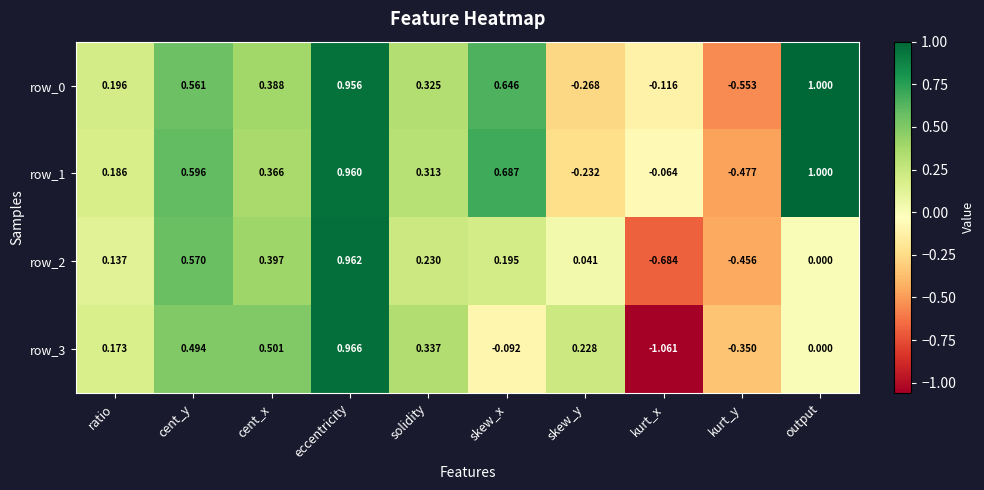

Which label corresponds to the smallest value in the chart?

kurt_x